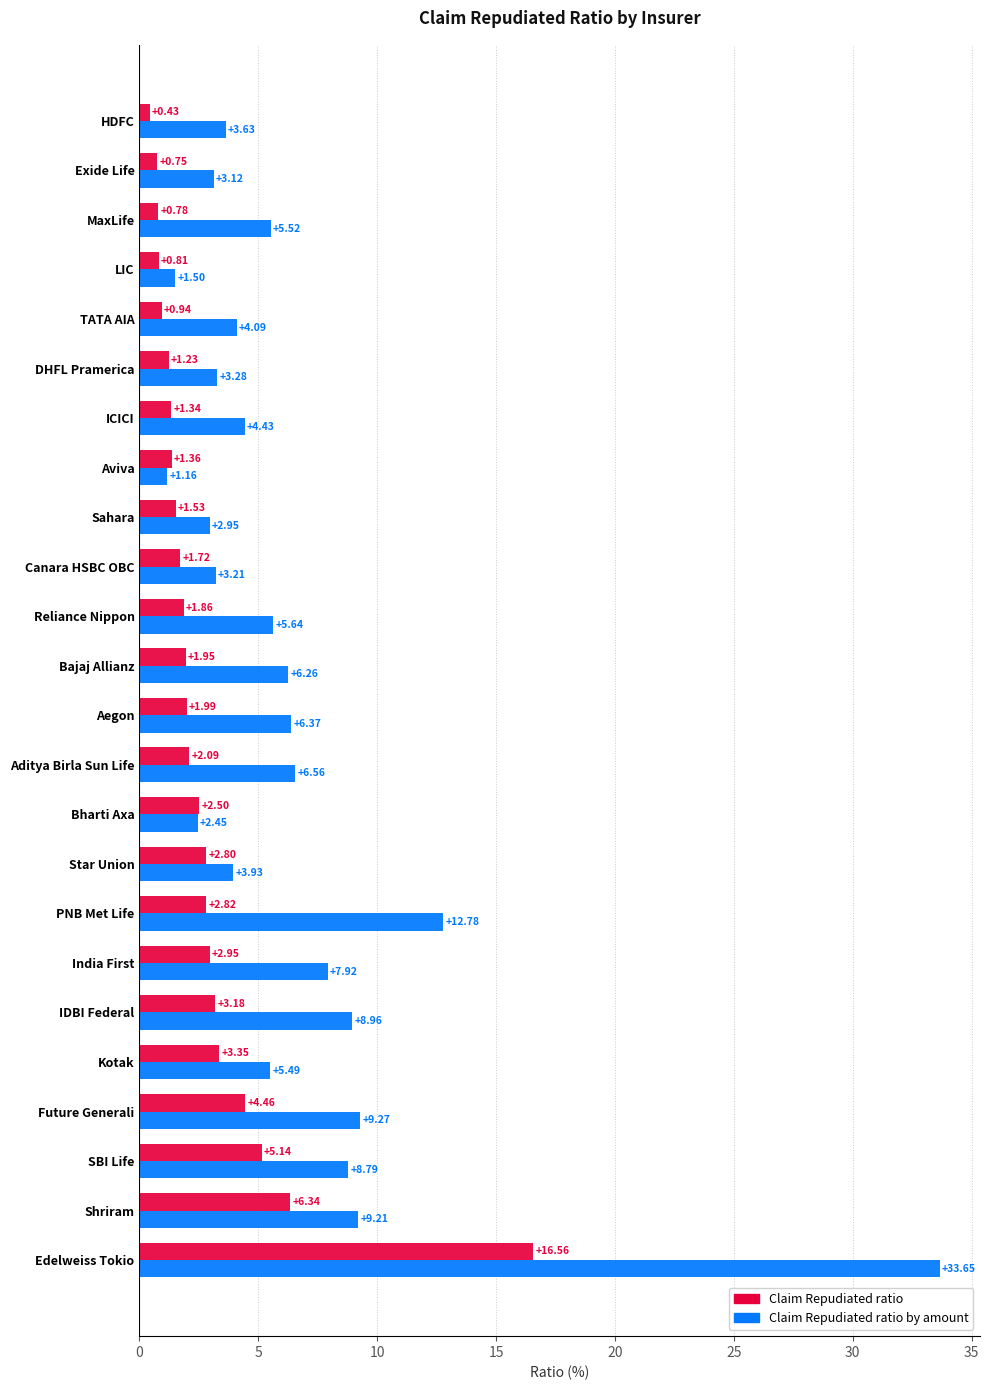

At which label does Claim Repudiated ratio by amount reach its peak?

Edelweiss Tokio